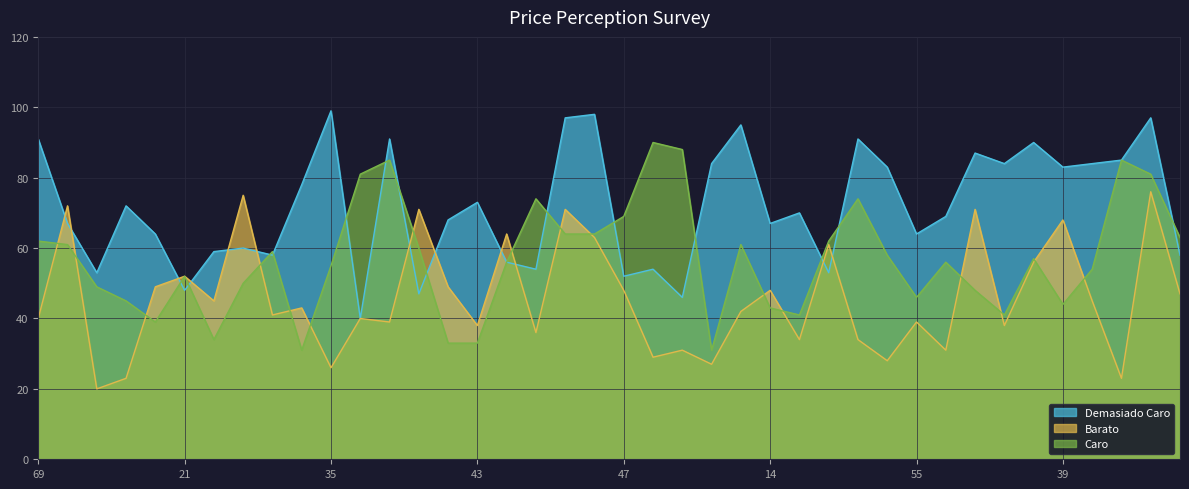

Which category has the highest value in the Demasiado Caro series?

35